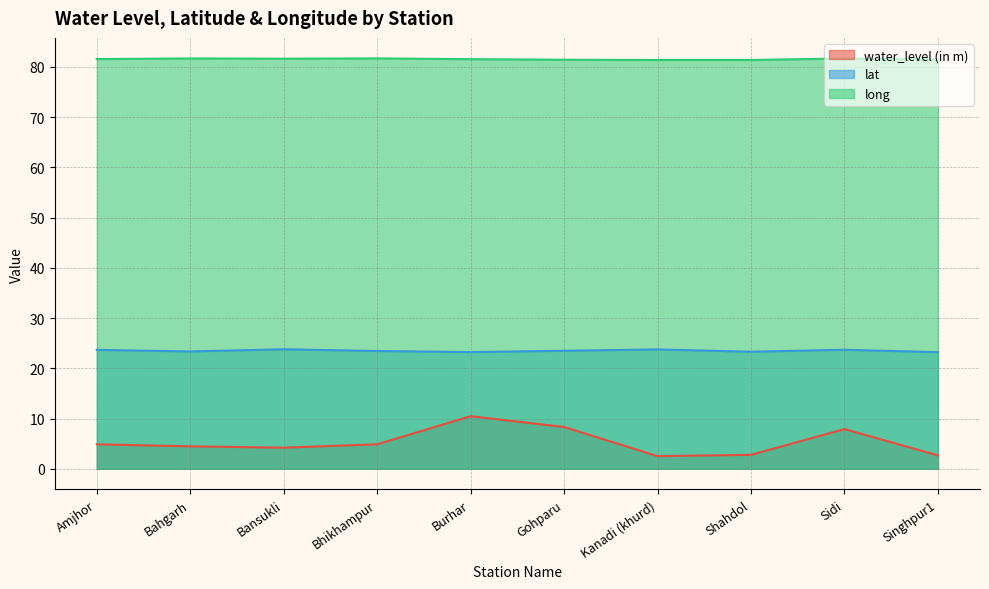

In water_level (in m), how many points are higher than both neighbors (excluding endpoints)?

2